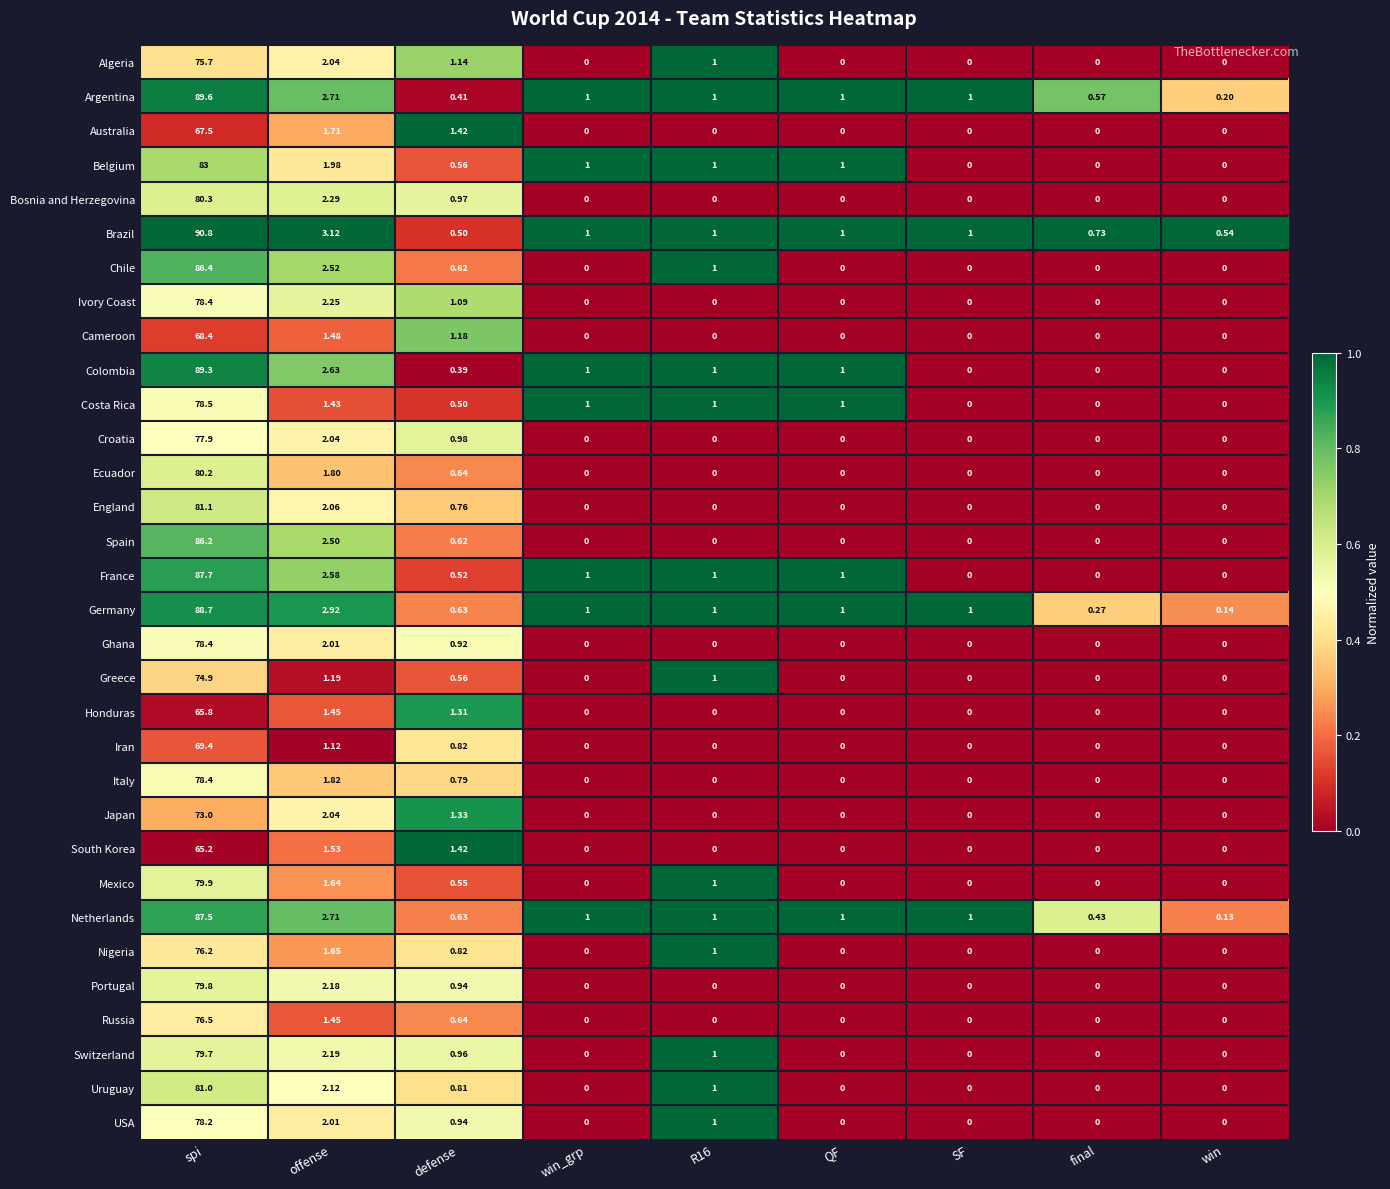

At which category is the sum across all series the highest?

spi